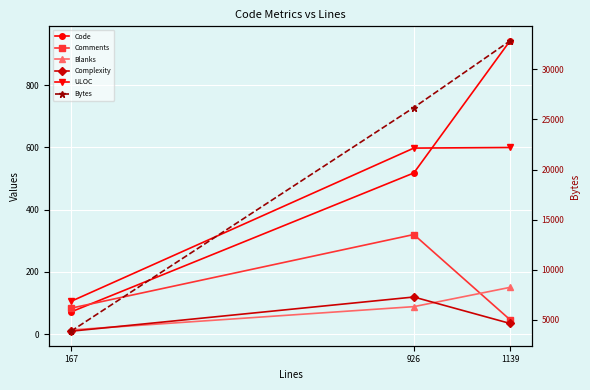

What is the value of the Blanks point at the 1st from the left?

13